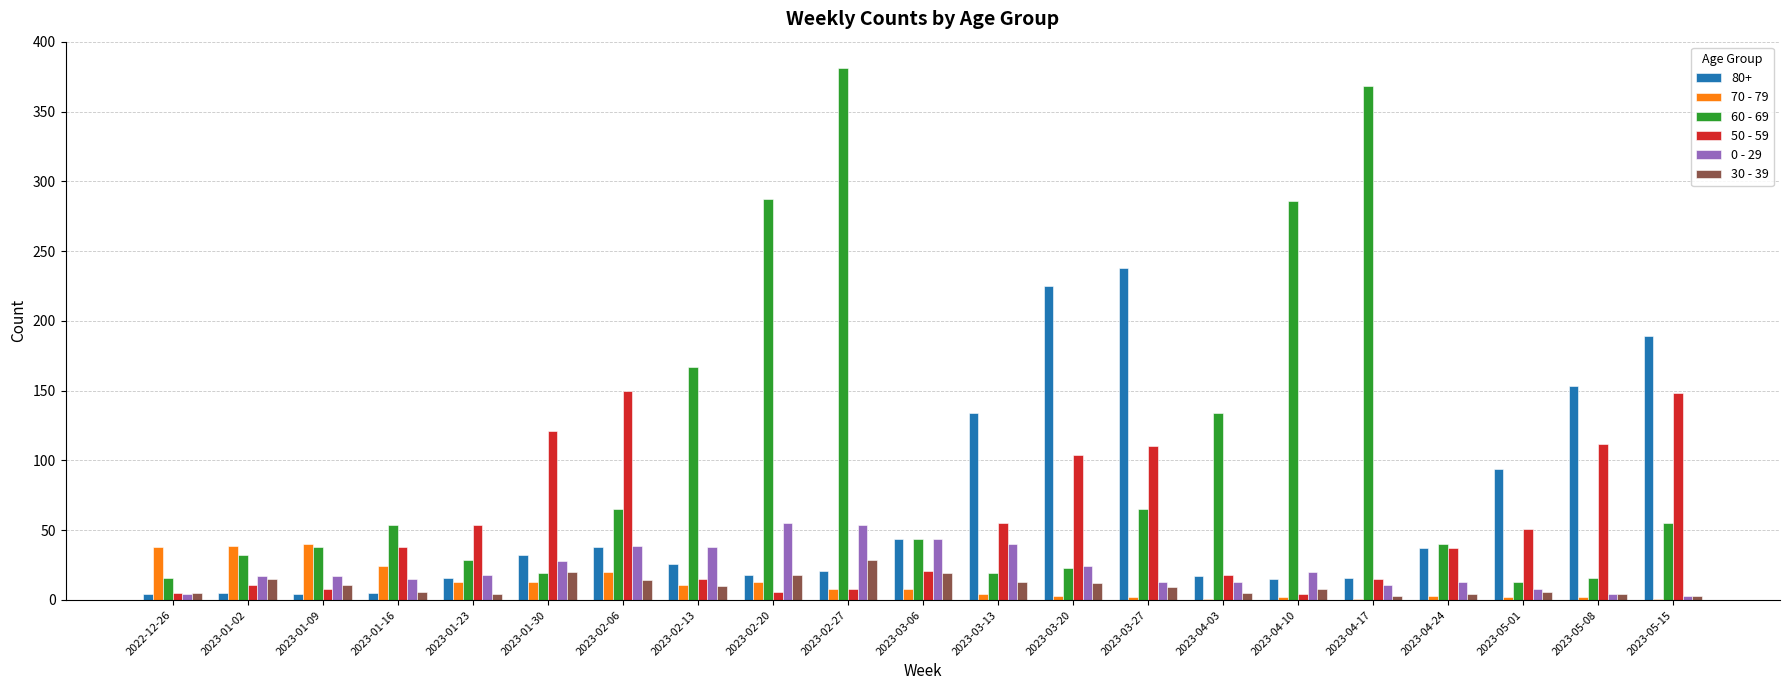

Is it true that 80+ equals 4 at 2022-12-26?

True